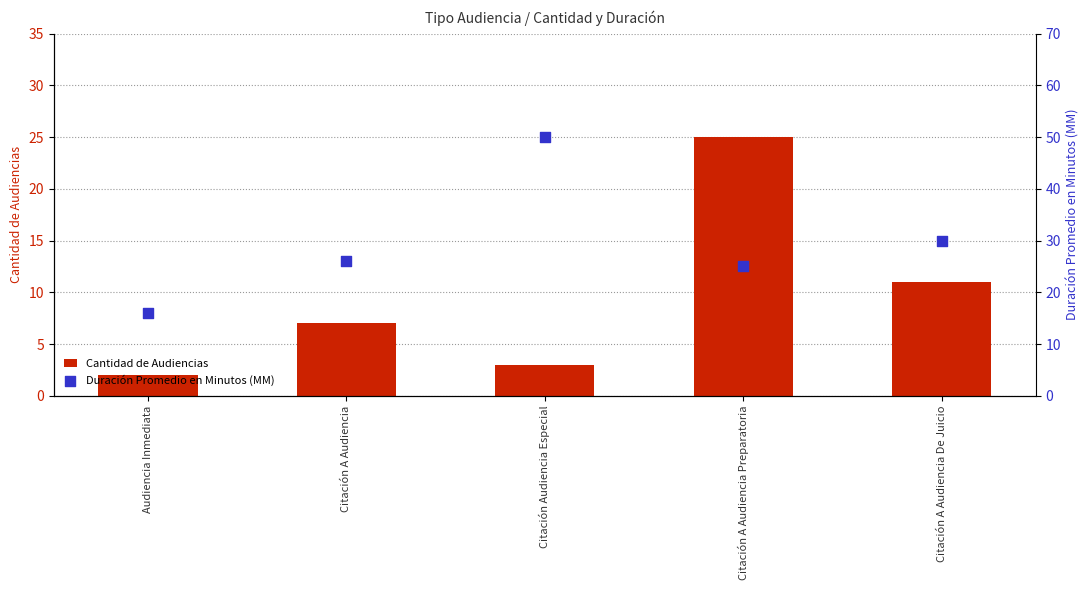

What is the total value across all series at Audiencia Inmediata?

18